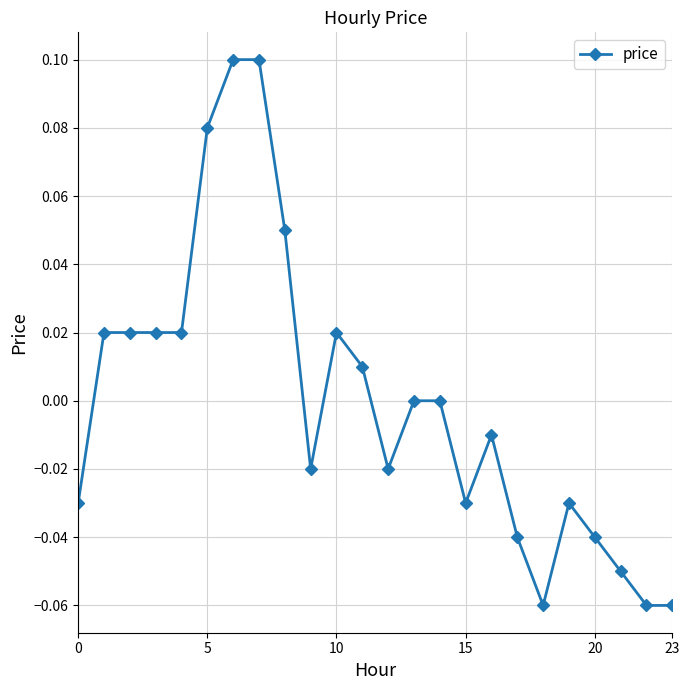

True or false: there are more than 1 points higher than both neighbors.

True